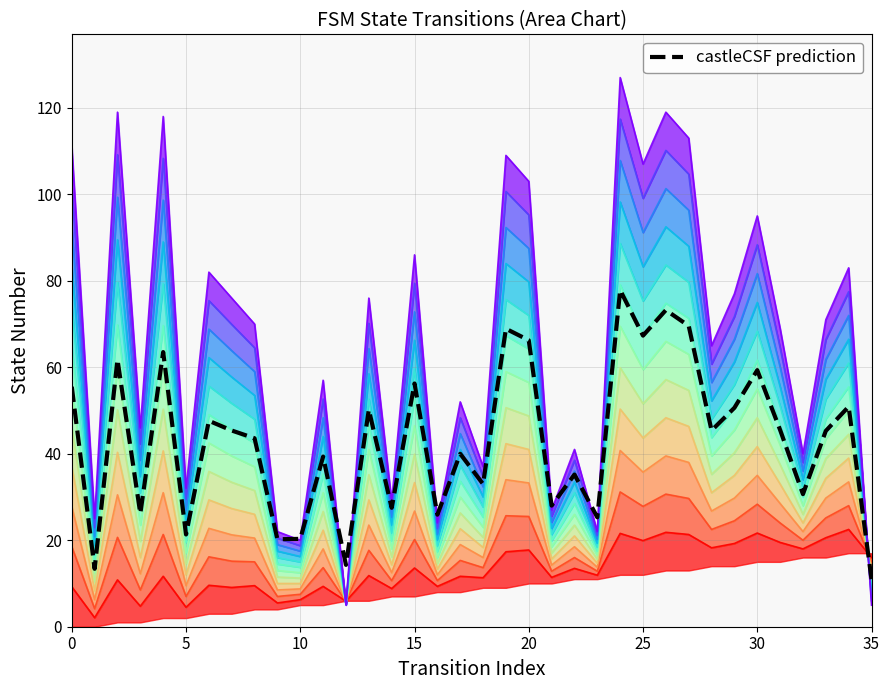

What is the maximum value shown in the chart?

77.8